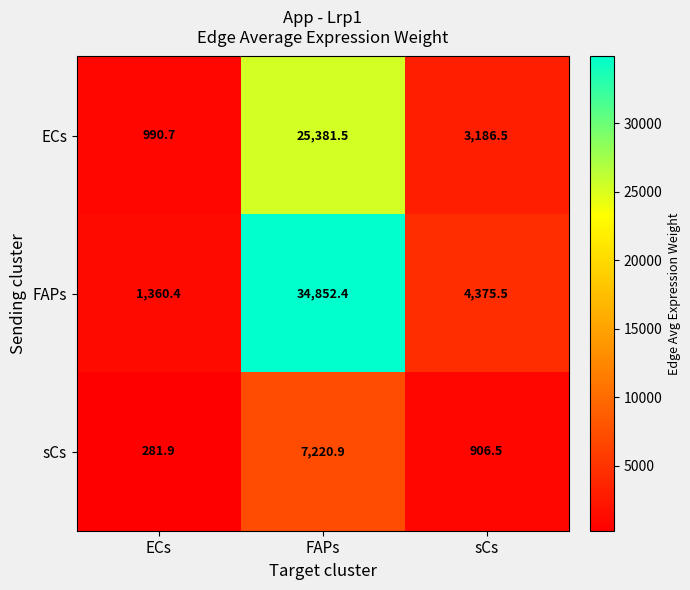

At which label is FAPs closest to 18106?

sCs